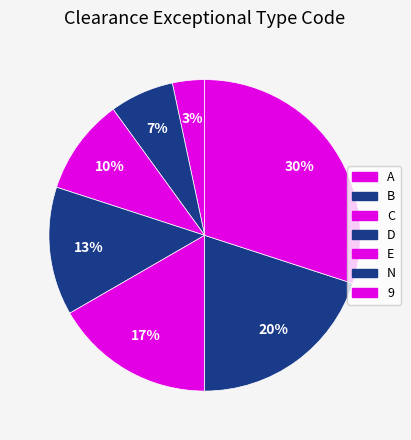

How many segments does this pie chart have?

7